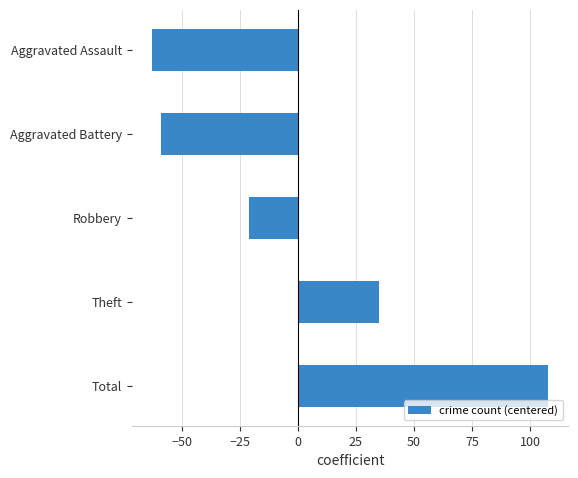

Between Theft and Robbery, which is larger?

Theft